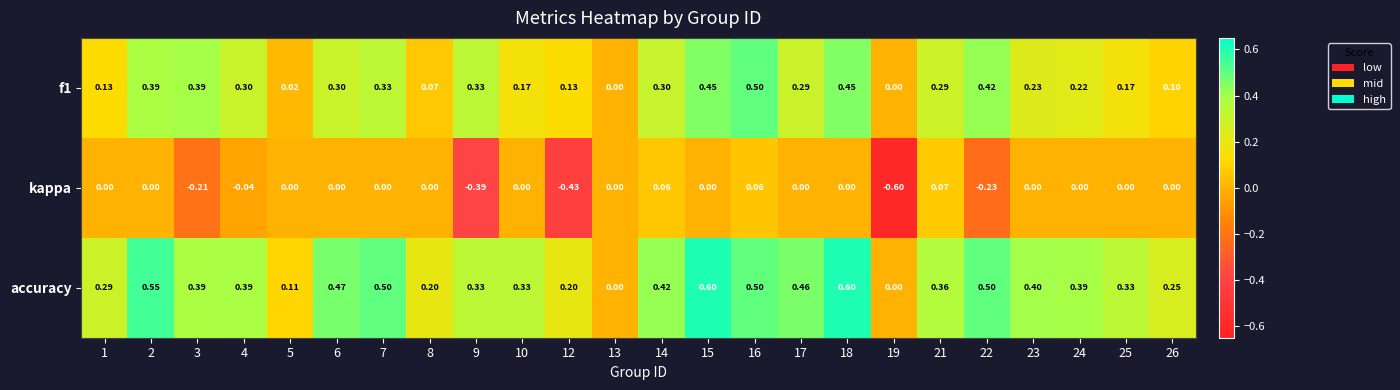

Which series has the widest spread of values?

kappa